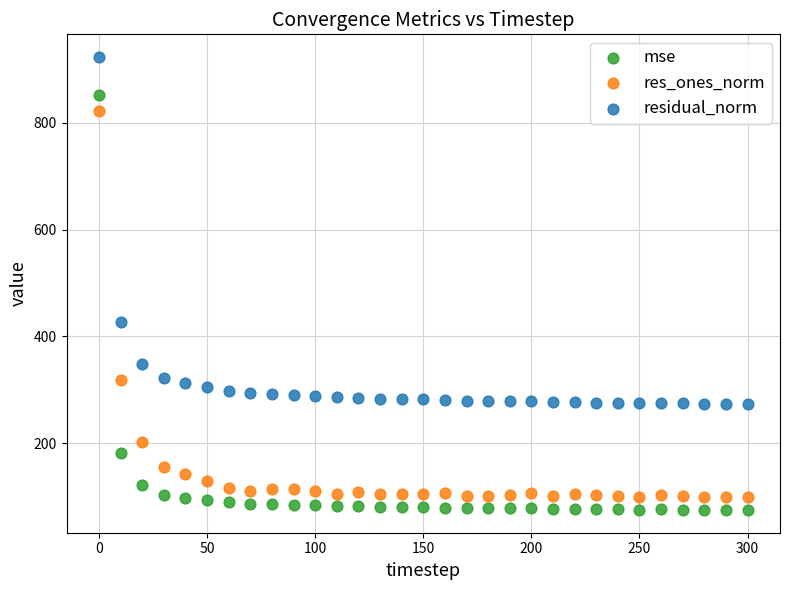

Which series has the widest spread of Y values?

mse